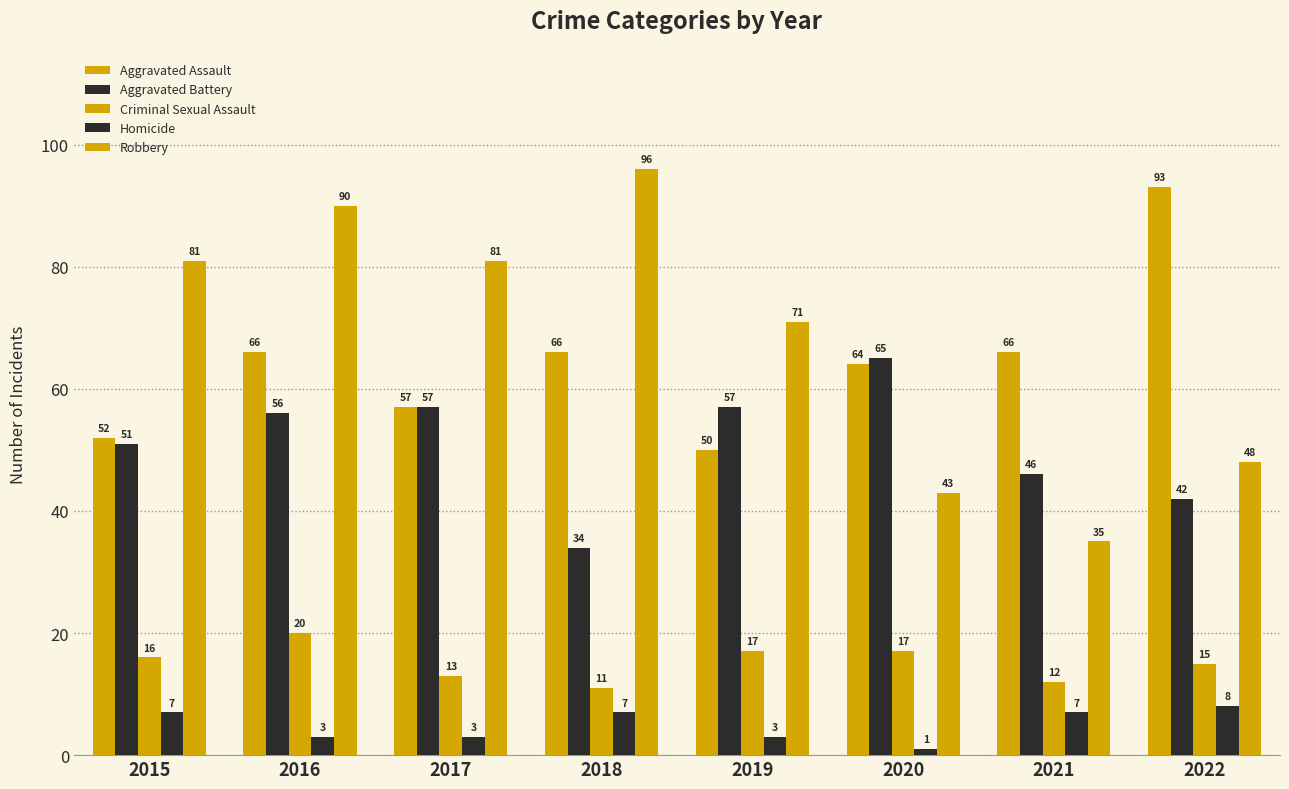

Which category has the lowest value in the Criminal Sexual Assault series?

2018